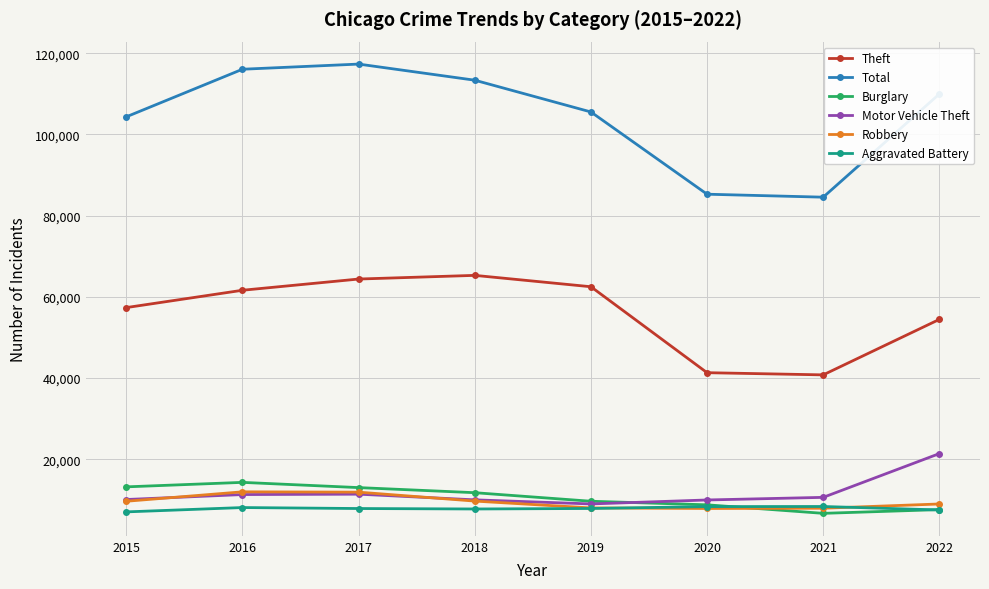

True or false: Theft has more than 0 points higher than both neighbors.

True